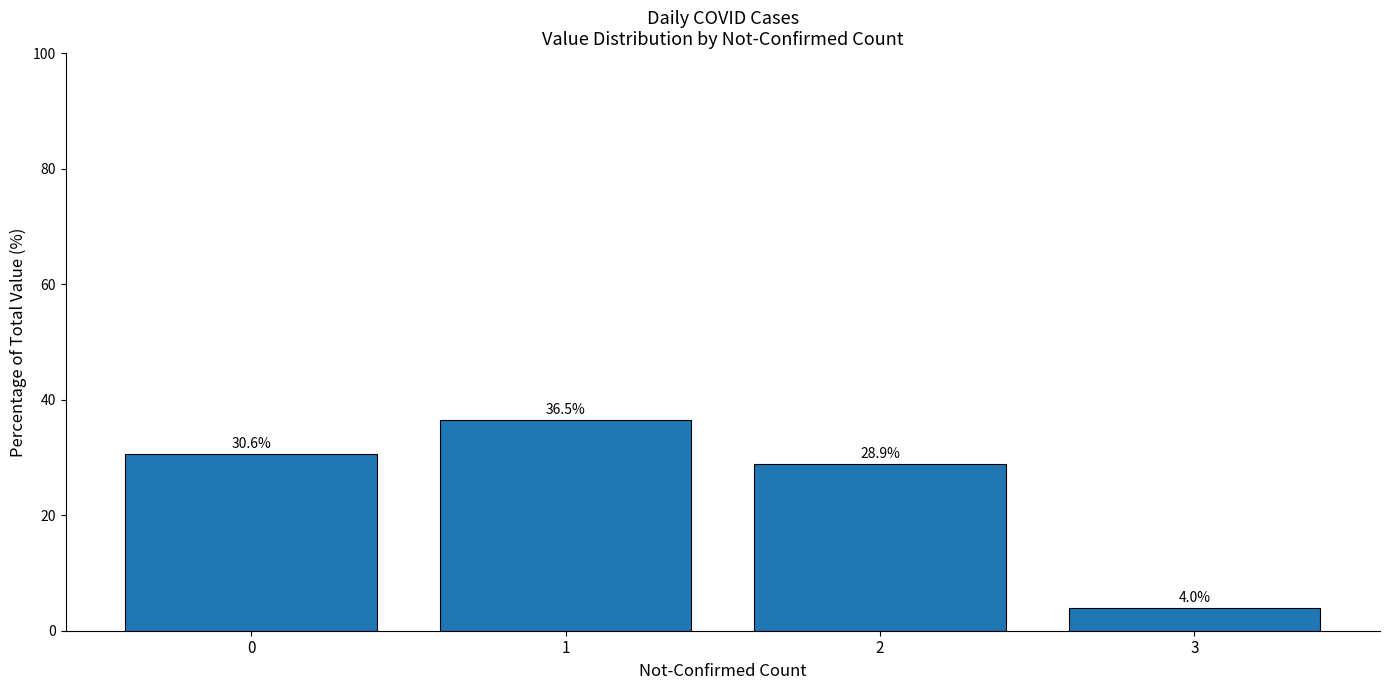

Rank the categories by value from highest to lowest.

1, 0, 2, 3